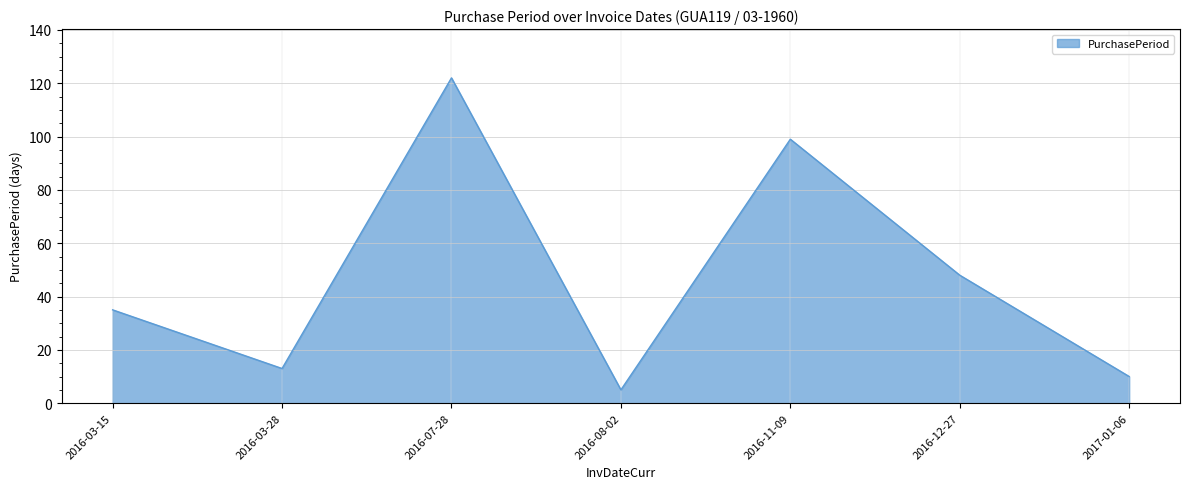

Rank the categories by value from highest to lowest.

2016-07-28, 2016-11-09, 2016-12-27, 2016-03-15, 2016-03-28, 2017-01-06, 2016-08-02